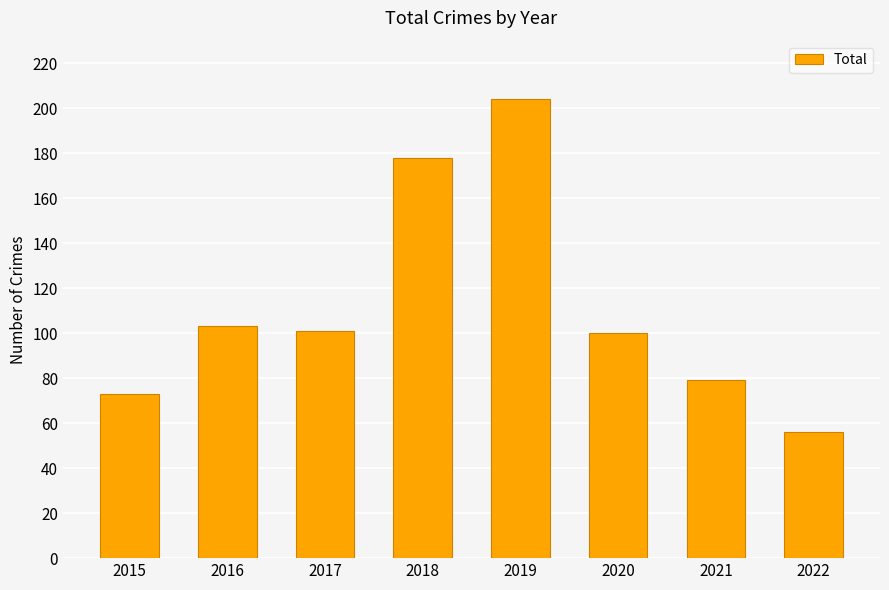

Does the chart contain stacked bars?

No